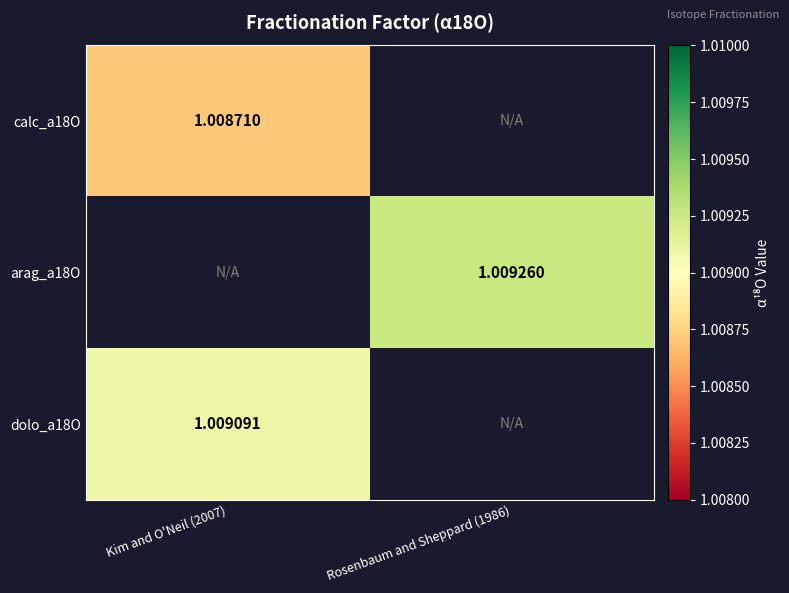

At which label is calc_a18O closest to 1?

Kim and O'Neil (2007)